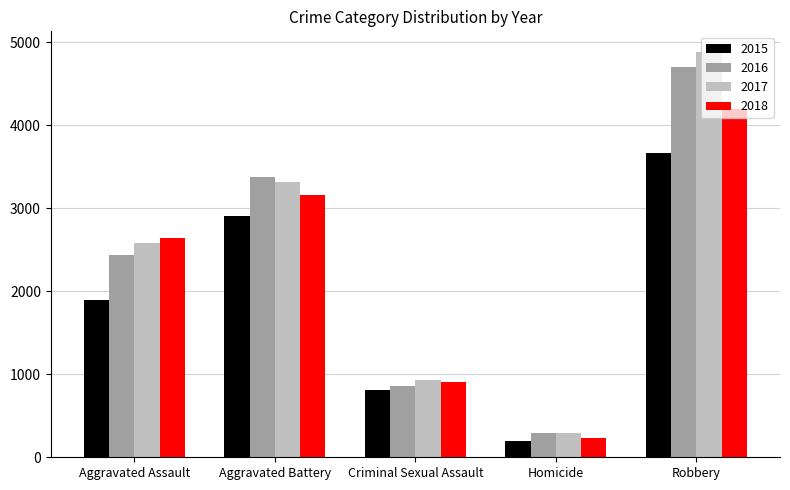

At which category is the sum across all series the highest?

Robbery